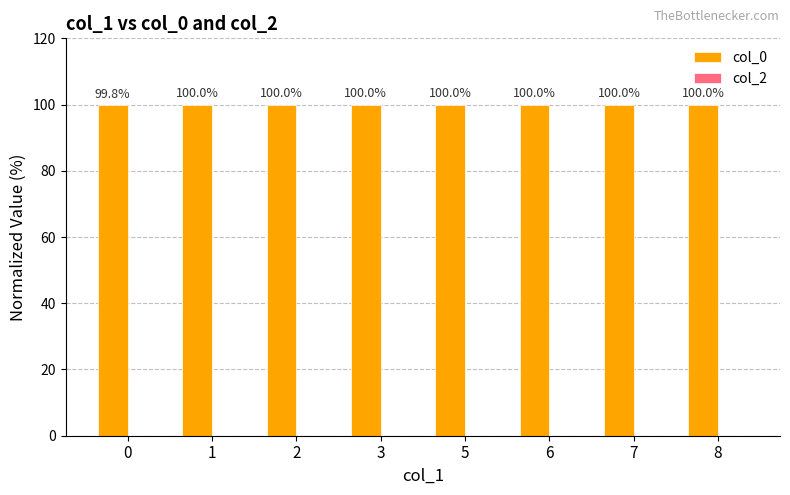

What value does the data have at 3?

100.0